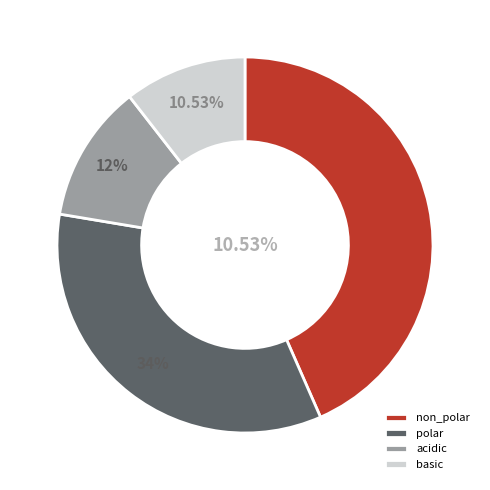

What is the largest slice in the pie chart?

non_polar